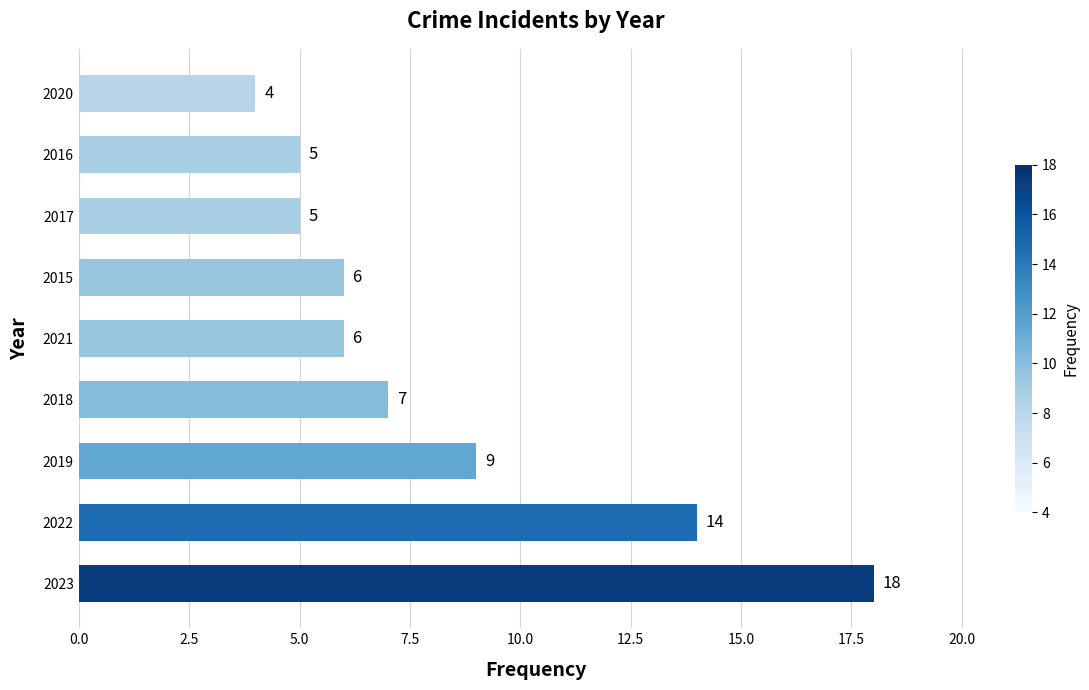

Where is the data nearest to the value 11?

2019